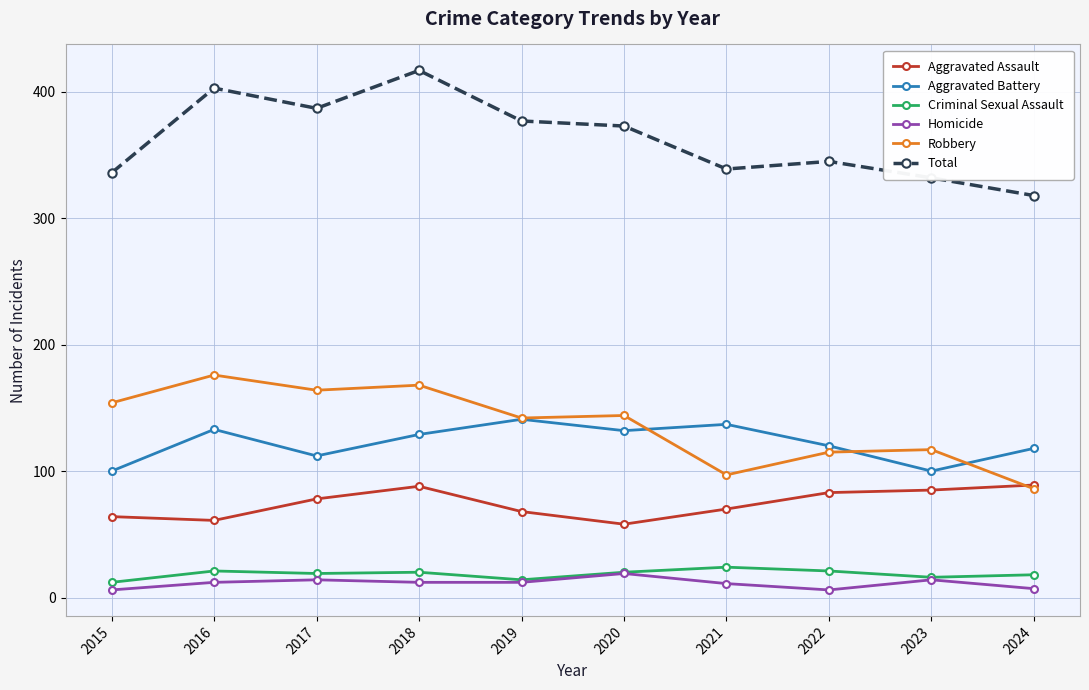

Does the chart have visible grid lines?

Yes